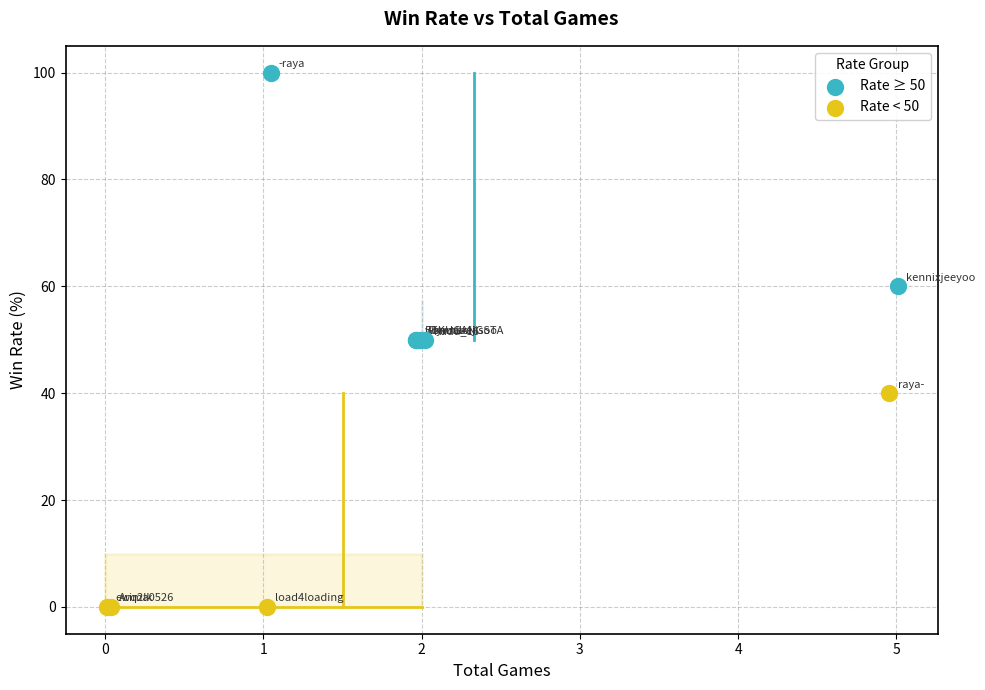

Which series contains the lowest Y value?

Rate < 50